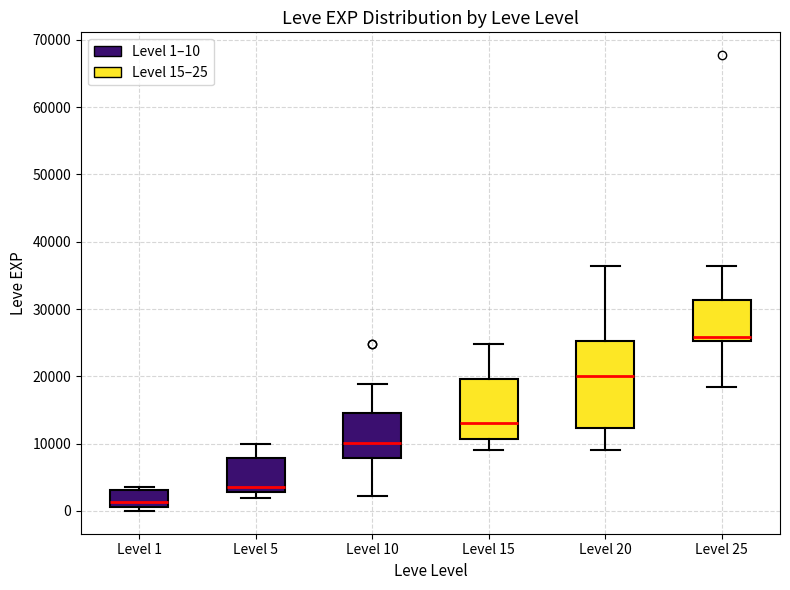

Reading left to right, read every box against the y-axis: the position of its median line, the range the box covers, and the ends of its whiskers. The values are not printed on the chart, so give them approximately, as read against the axis.

Level 1: median 1000 (just above the box's lower edge), box 1000 to 3000, whiskers 0 to 4000
Level 5: median 4000, box 3000 to 8000, whiskers 2000 to 10000
Level 10: median 10000, box 8000 to 15000, whiskers 2000 to 19000
Level 15: median 13000, box 11000 to 20000, whiskers 9000 to 25000
Level 20: median 20000, box 12000 to 25000, whiskers 9000 to 36000
Level 25: median 26000, box 25000 to 31000, whiskers 18000 to 36000